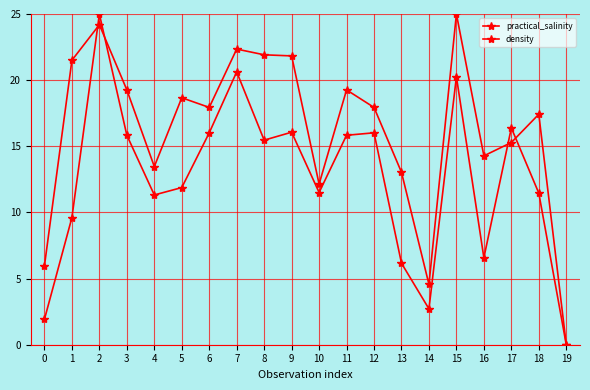

How many values in the density series exceed 17?

12